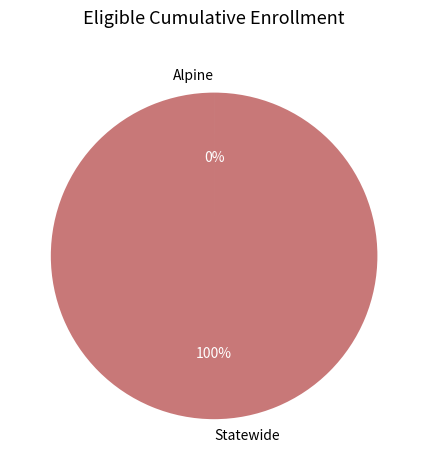

Does any single category account for the majority?

Yes